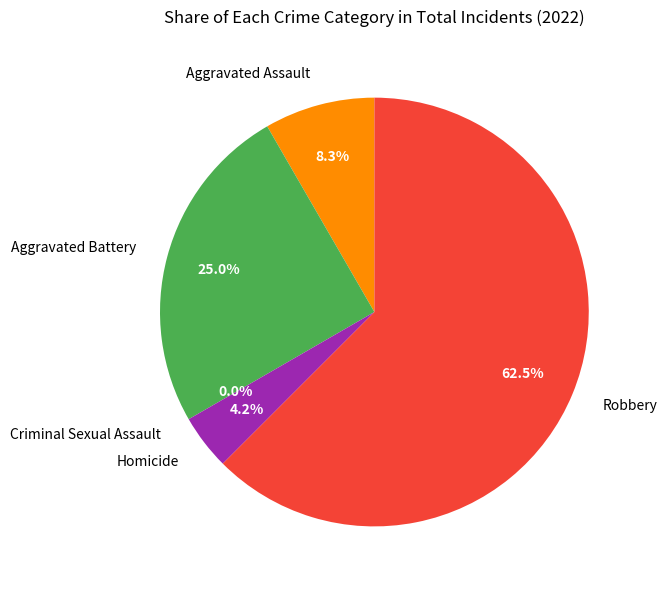

The Criminal Sexual Assault slice represents 0% of the pie. True or false?

True